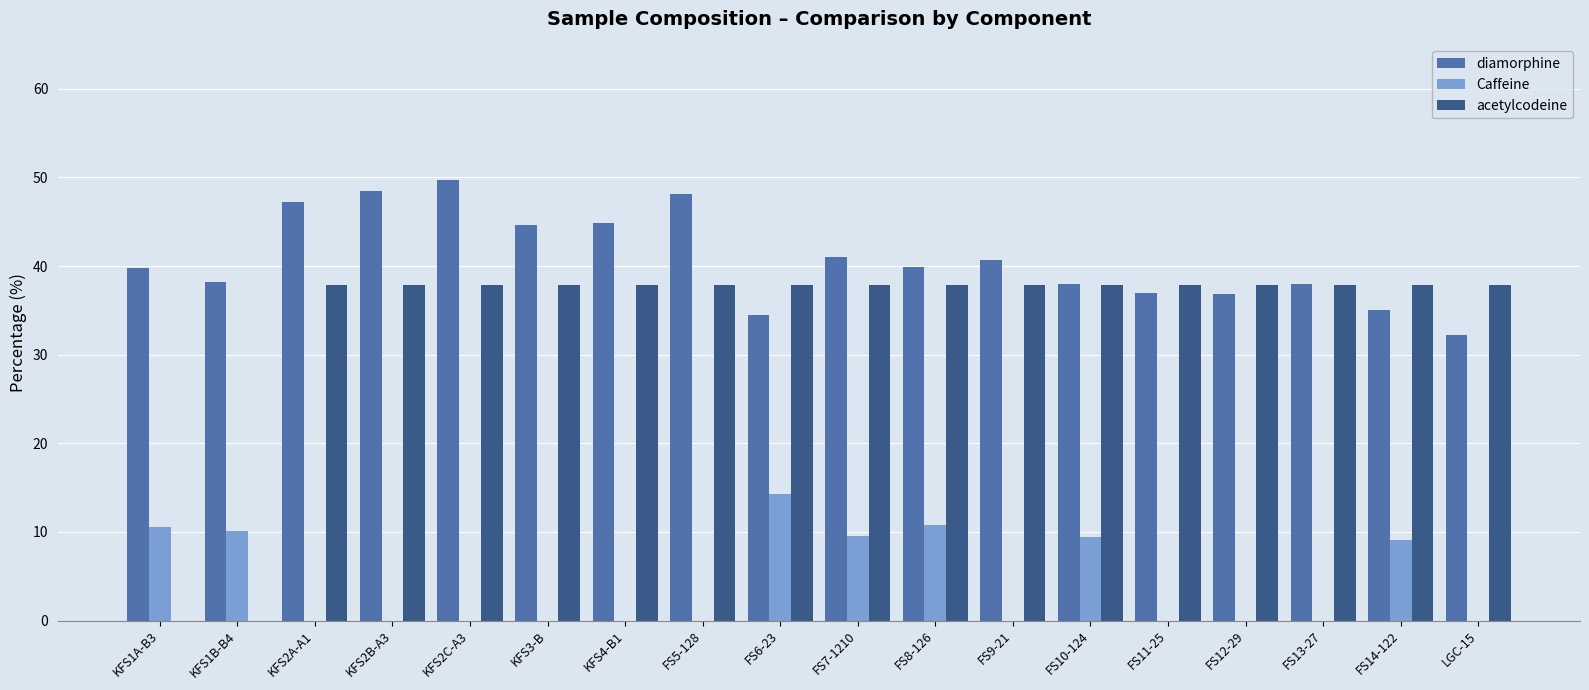

What is the total value across all series at FS14-122?

81.9